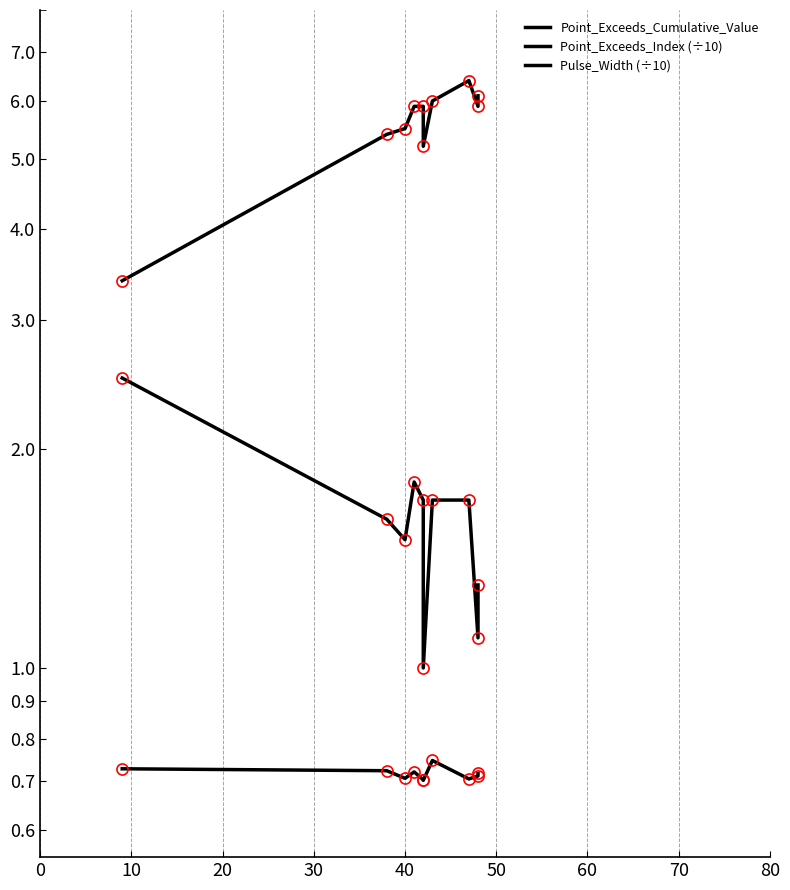

True or false: Pulse_Width (÷10) and Point_Exceeds_Cumulative_Value intersect in this chart.

False